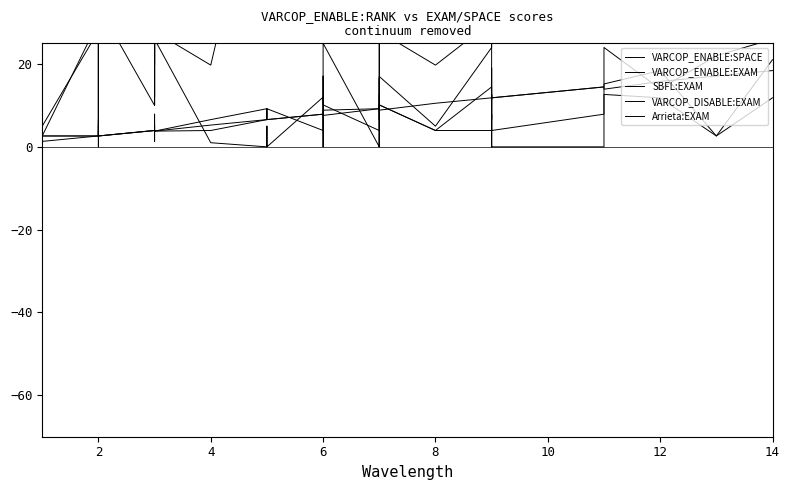

Where is the first local maximum for Arrieta:EXAM?

2